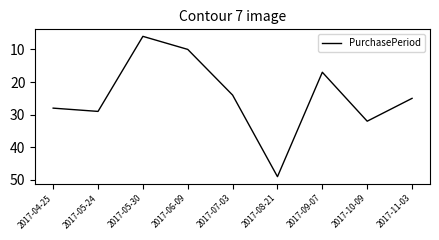

Reading left to right, what are all the values shown in this chart?

2017-04-25=28	2017-05-24=29	2017-05-30=6	2017-06-09=10	2017-07-03=24	2017-08-21=49	2017-09-07=17	2017-10-09=32	2017-11-03=25